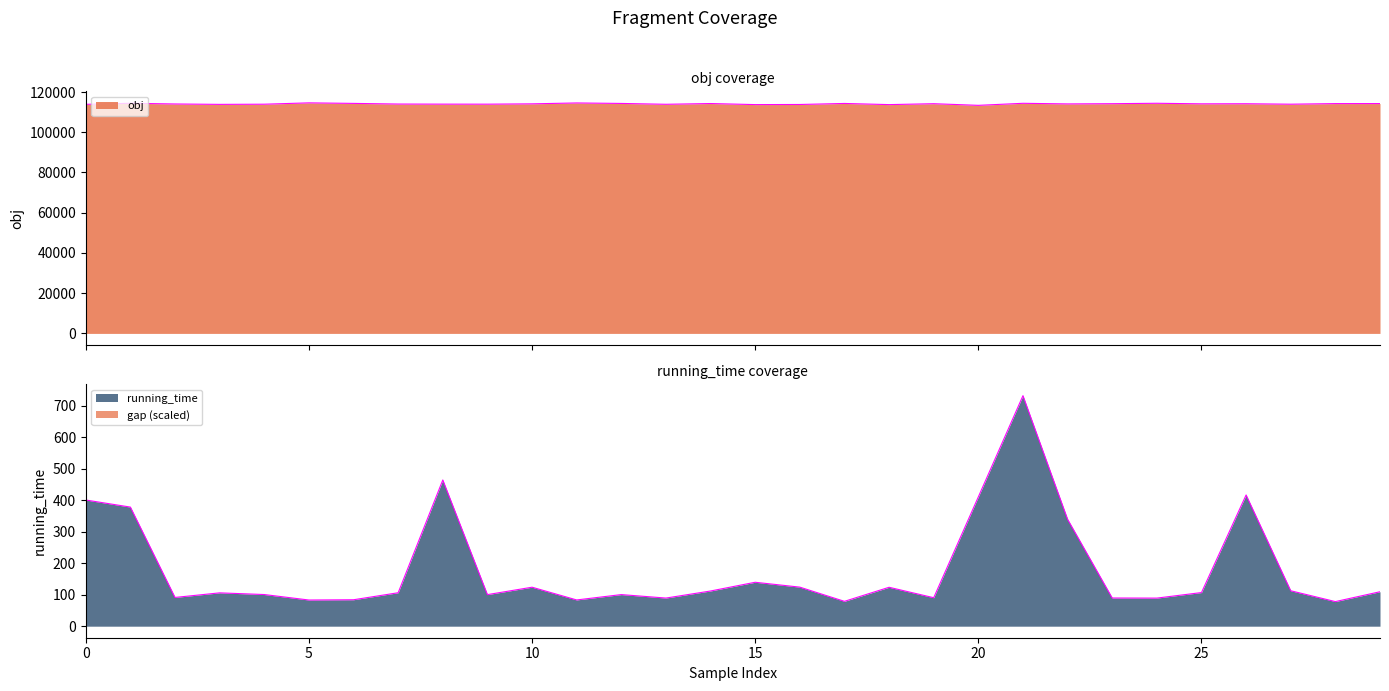

How many data points in obj are above 114135?

15